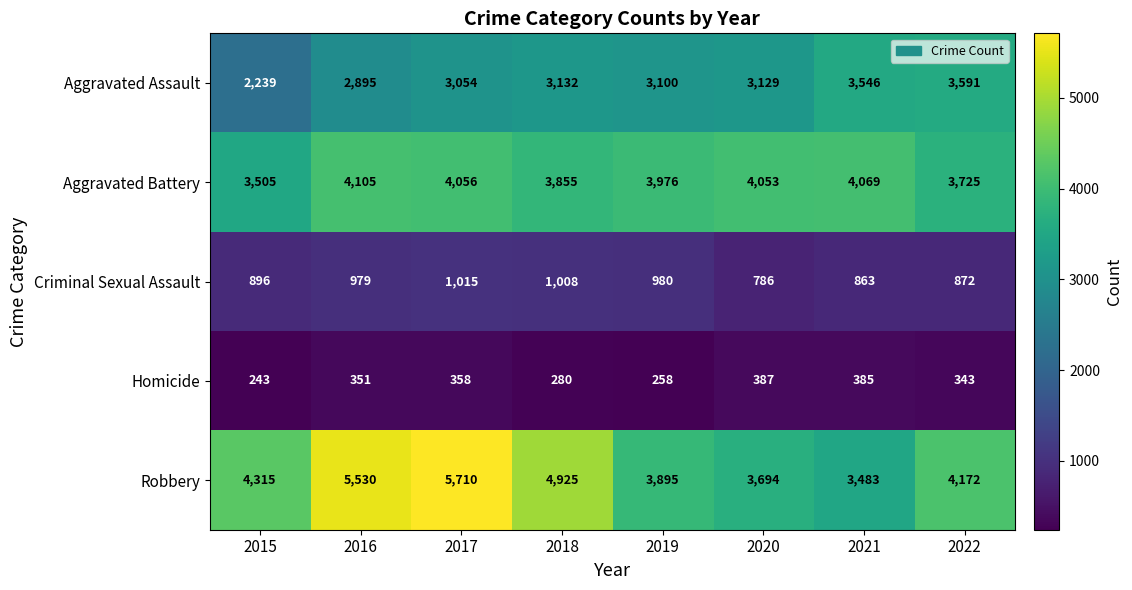

What is the smallest value displayed?

243